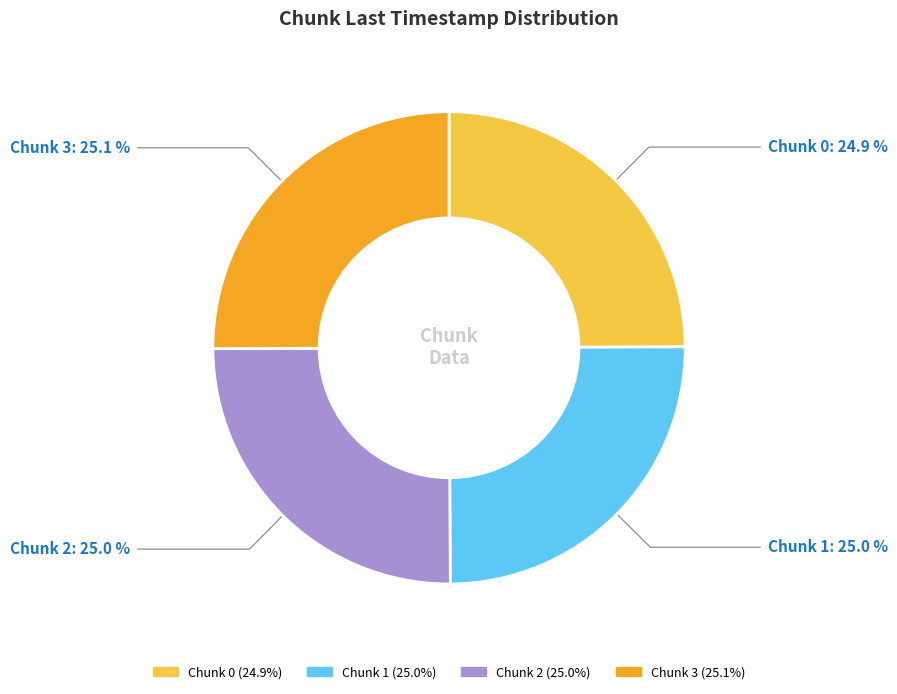

Is there a majority slice in this chart?

No